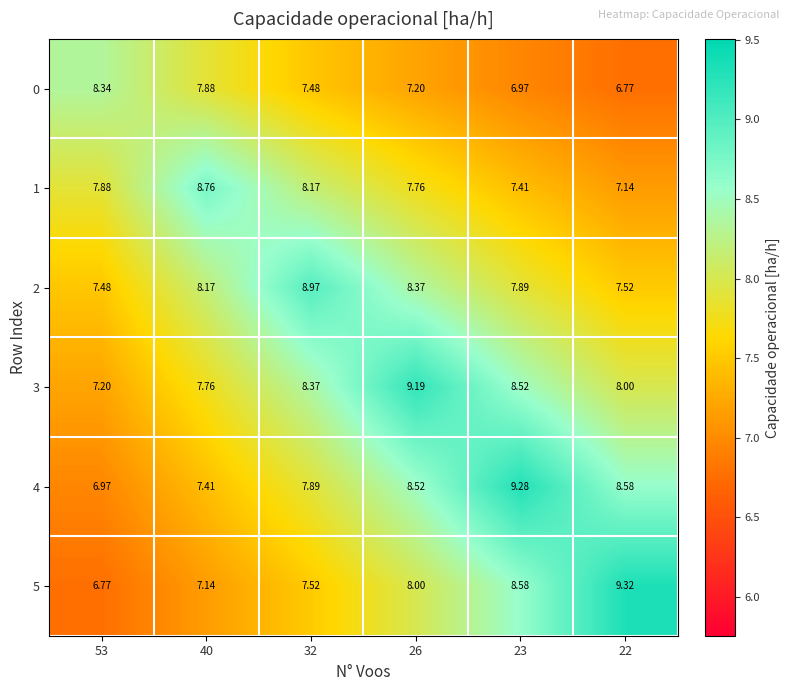

What is the minimum value shown in the chart?

6.8